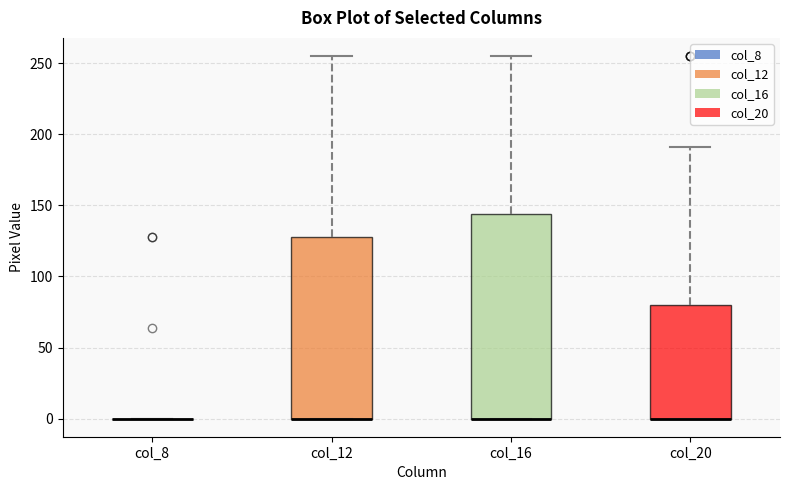

Reading left to right, read every box against the y-axis: the position of its median line, the range the box covers, and the ends of its whiskers. The values are not printed on the chart, so give them approximately, as read against the axis.

col_8: box collapsed to a line at 0, whiskers 0 to 0
col_12: median 0 (drawn on the box's lower edge), box 0 to 130, whiskers 0 to 255
col_16: median 0 (drawn on the box's lower edge), box 0 to 145, whiskers 0 to 255
col_20: median 0 (drawn on the box's lower edge), box 0 to 80, whiskers 0 to 190